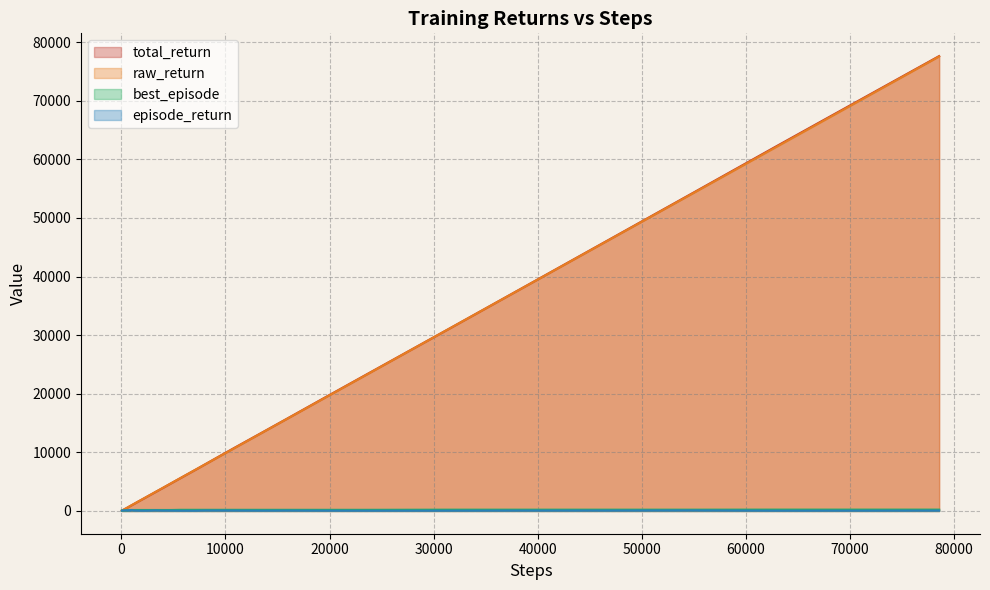

What is the difference between the maximum and minimum values in the episode_return series?

126.2